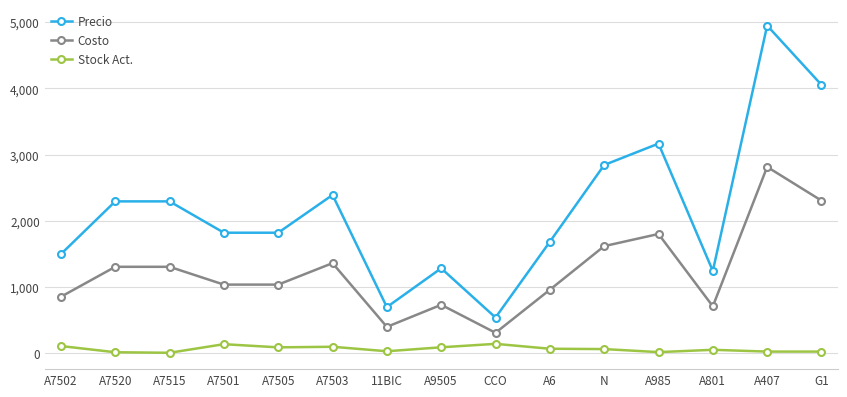

True or false: Costo and Stock Act. cross at least once.

False